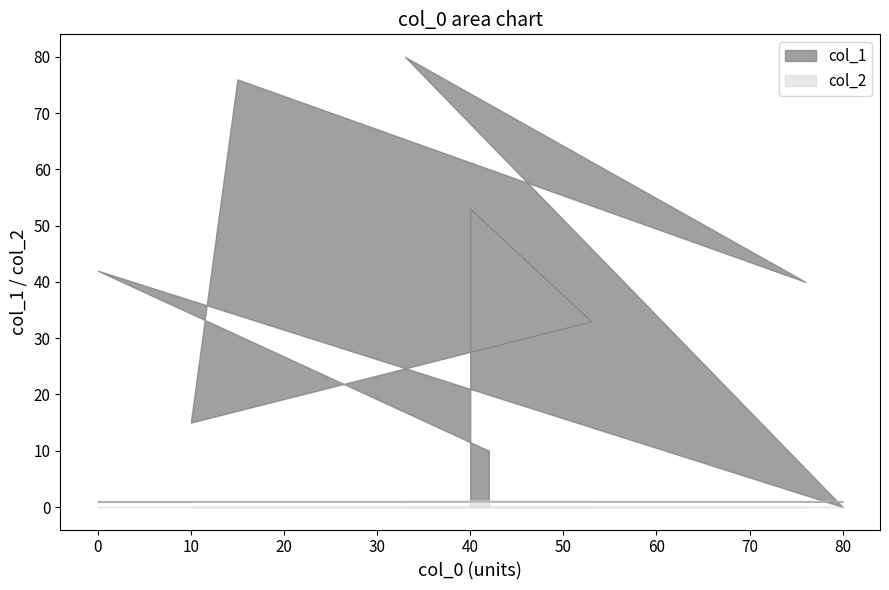

What is the average value of the col_1 series?

39